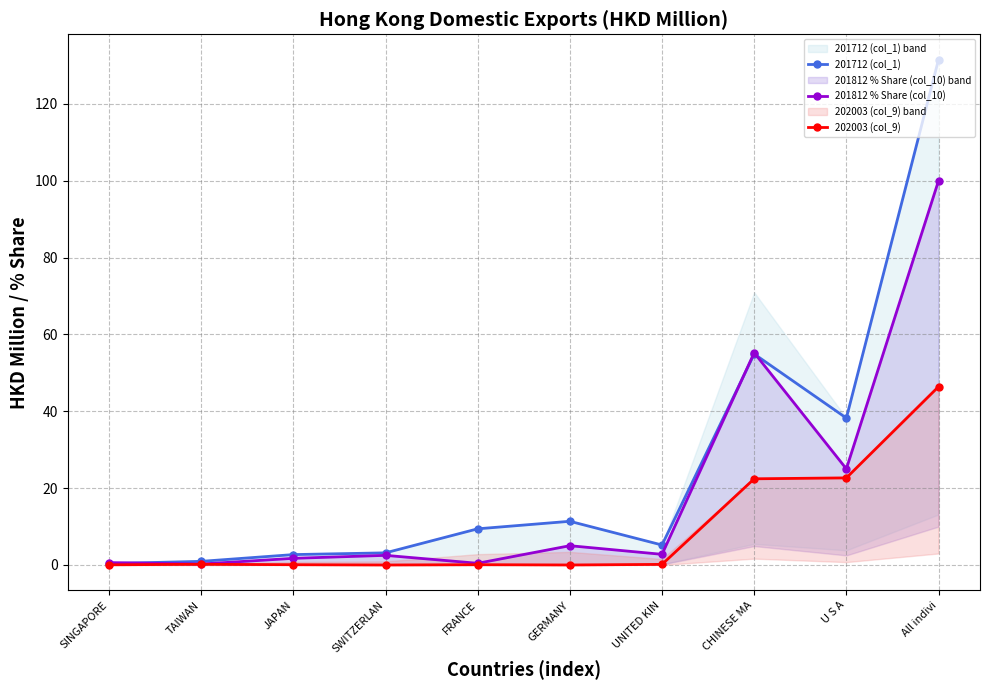

How many values in the 201812 % Share (col_10) series are below 2?

4